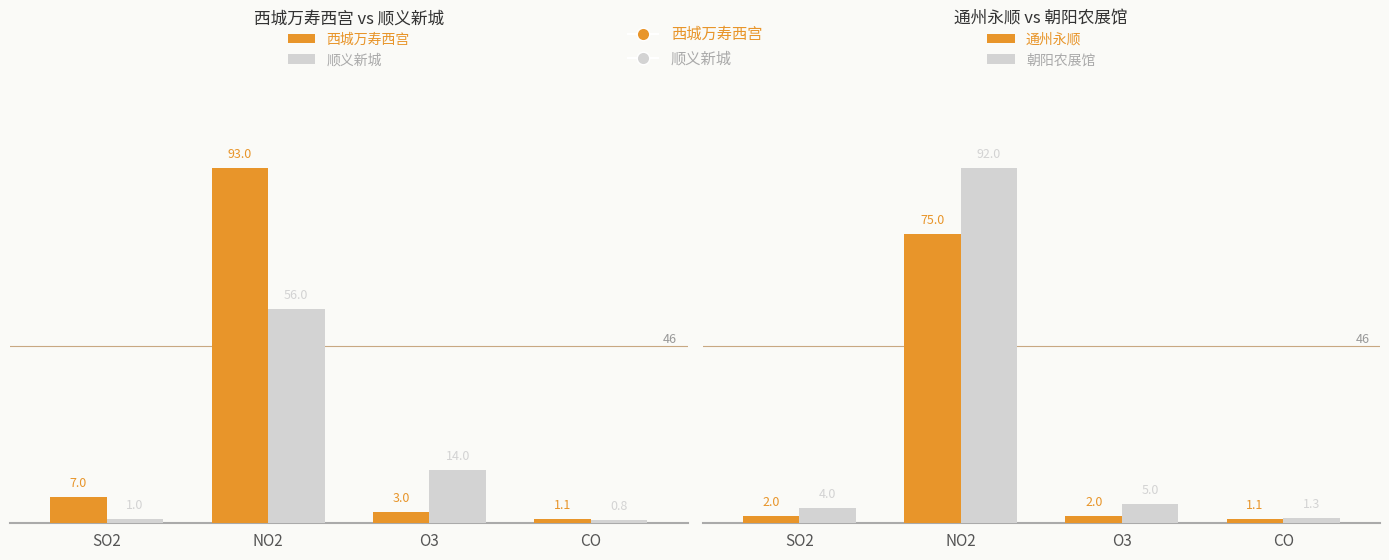

At which category is the sum across all series the highest?

NO2